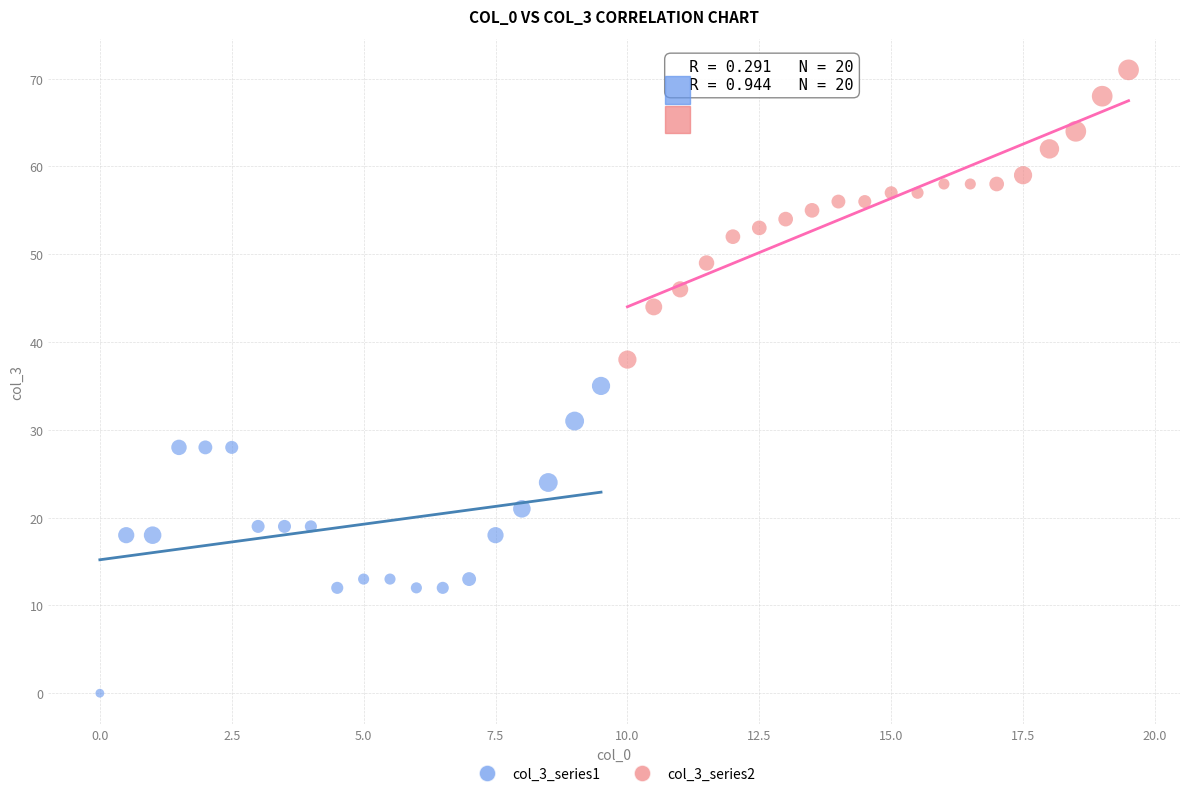

Which series contains the highest Y value?

col_3_series2